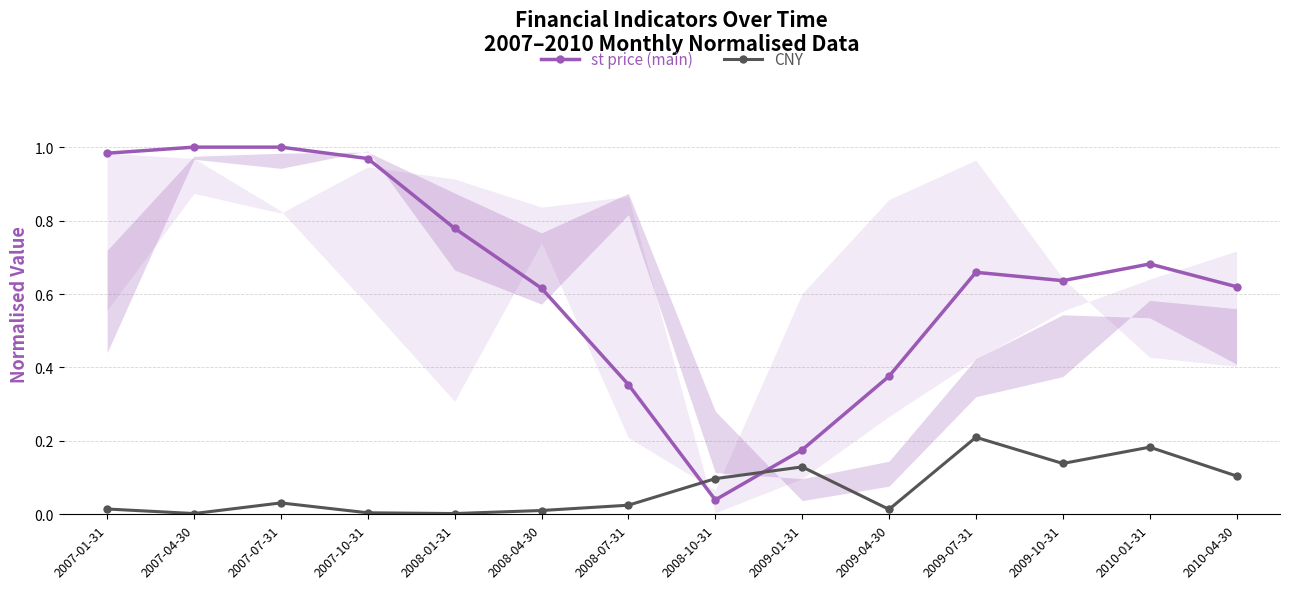

How many series are shown in this chart?

2